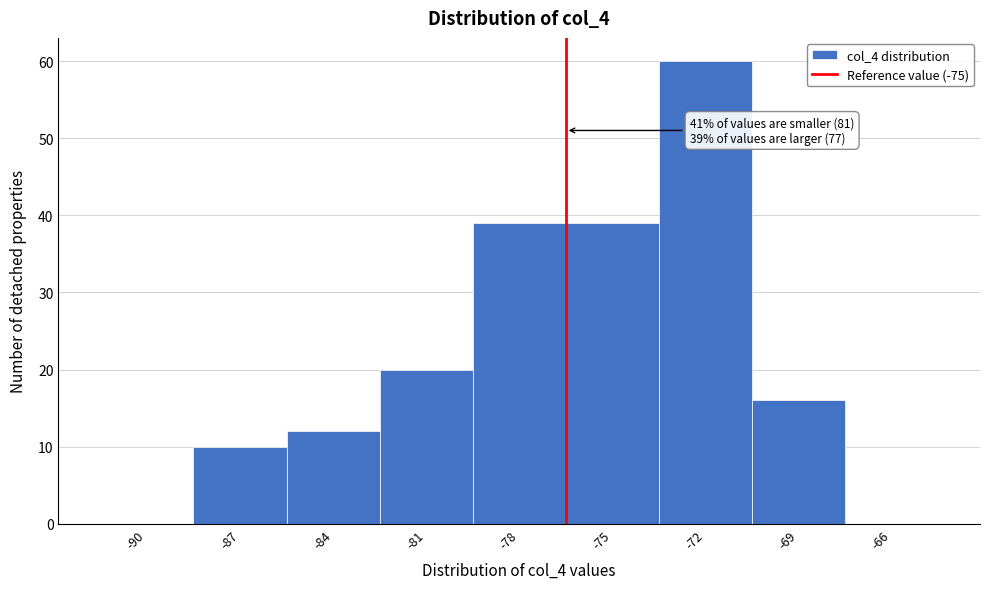

Reading left to right, extract all data points from this chart.

-90=0	-87=10	-84=12	-81=20	-78=39	-75=39	-72=60	-69=16	-66=0